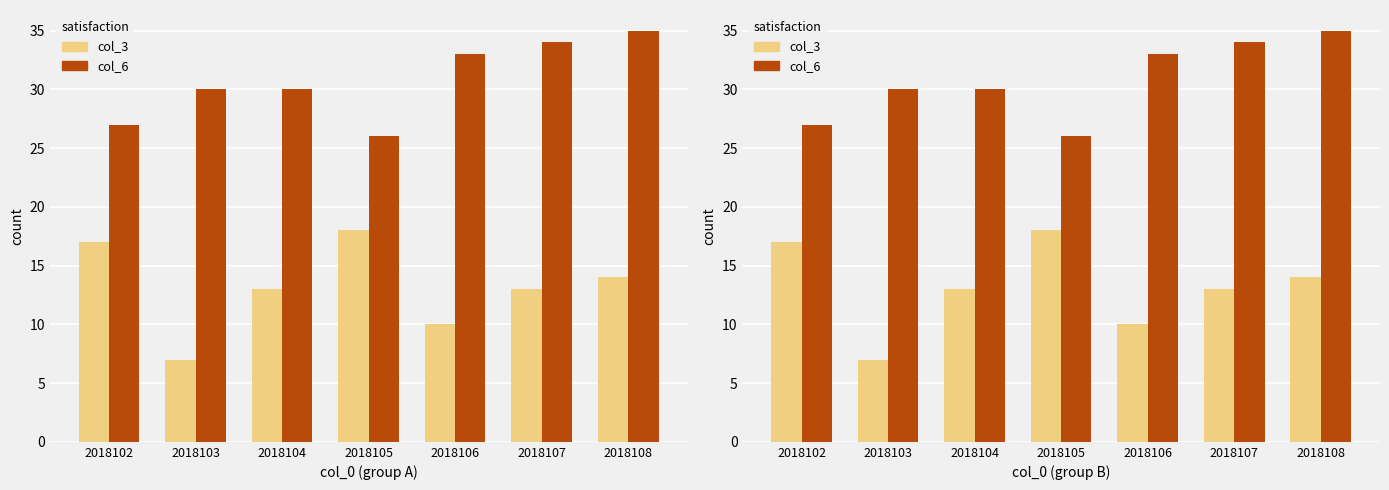

Reading left to right, what are all the values shown in this chart?

col_3: 17	7	13	18	10	13	14
col_6: 27	30	30	26	33	34	35